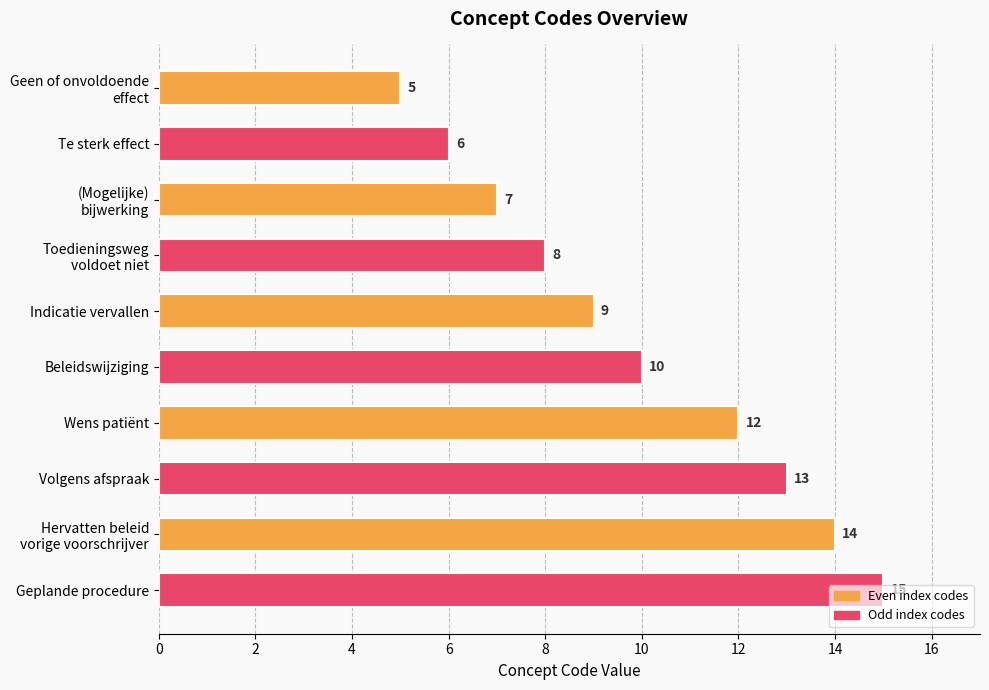

The chart shows a value of 15 at Beleidswijziging. True or false?

False